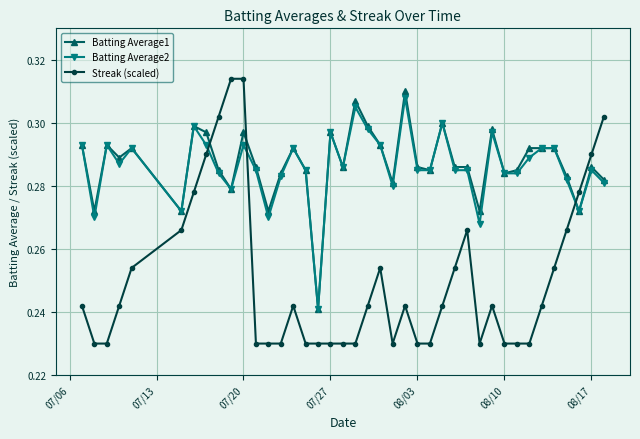

At how many categories does at least one series exceed 0?

40